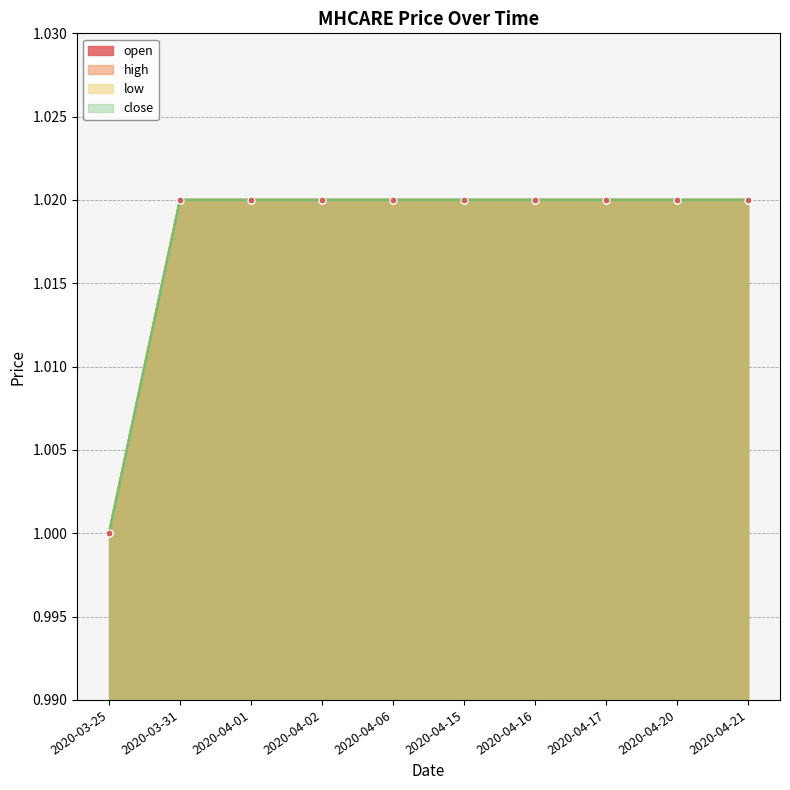

Rank the series at 2020-04-02 from highest to lowest value.

open, high, low, close